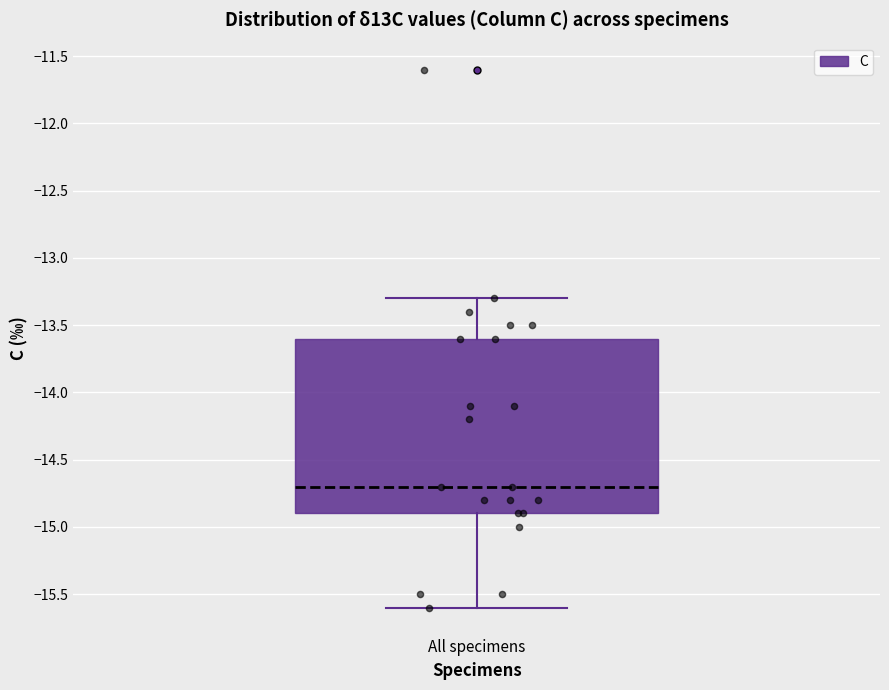

Where is the lower edge of the box for All specimens on the y-axis? The values are not printed on the chart, so give them approximately, as read against the axis.

-14.9